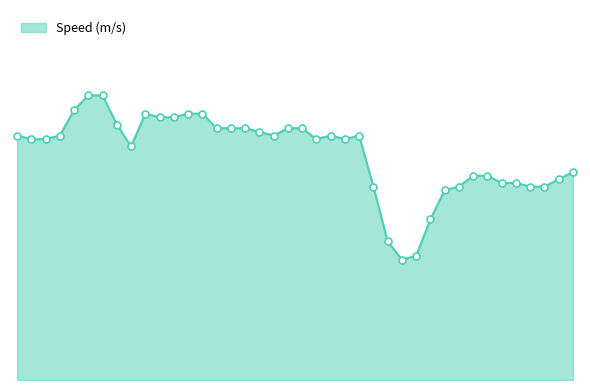

Does the chart have visible grid lines?

No